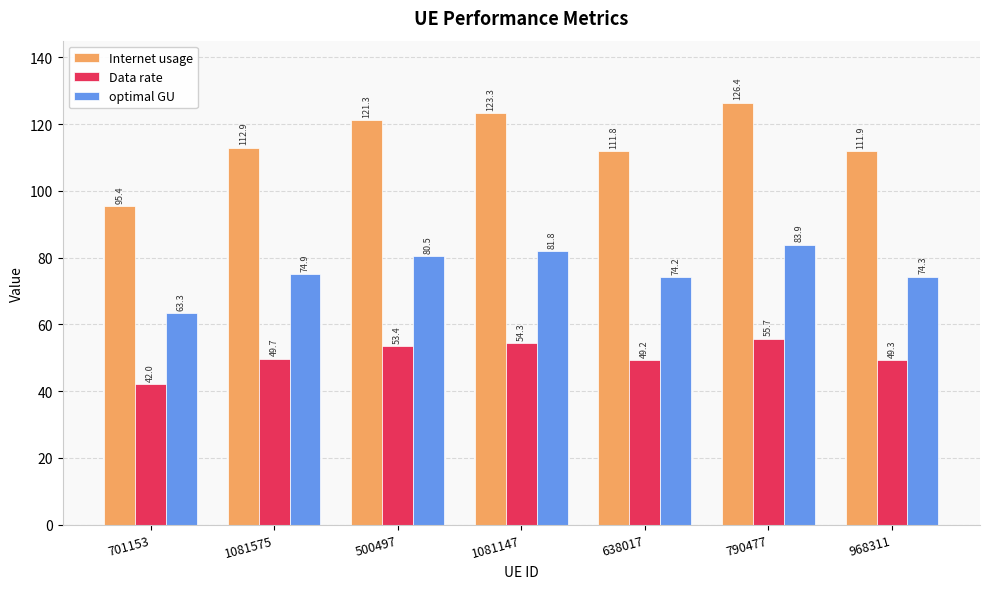

What is the label of the 7th bar from the right?

701153